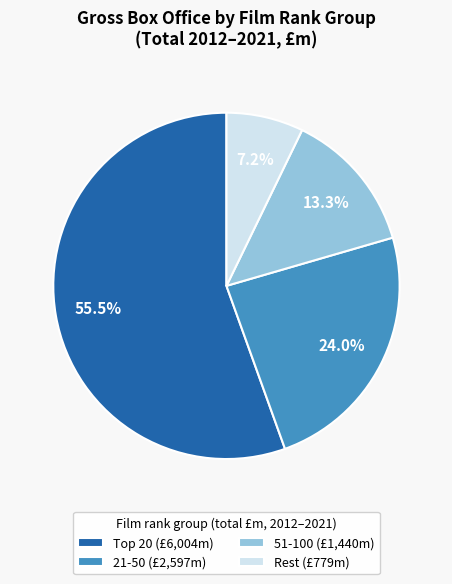

Which category has the smallest portion of the pie?

Rest